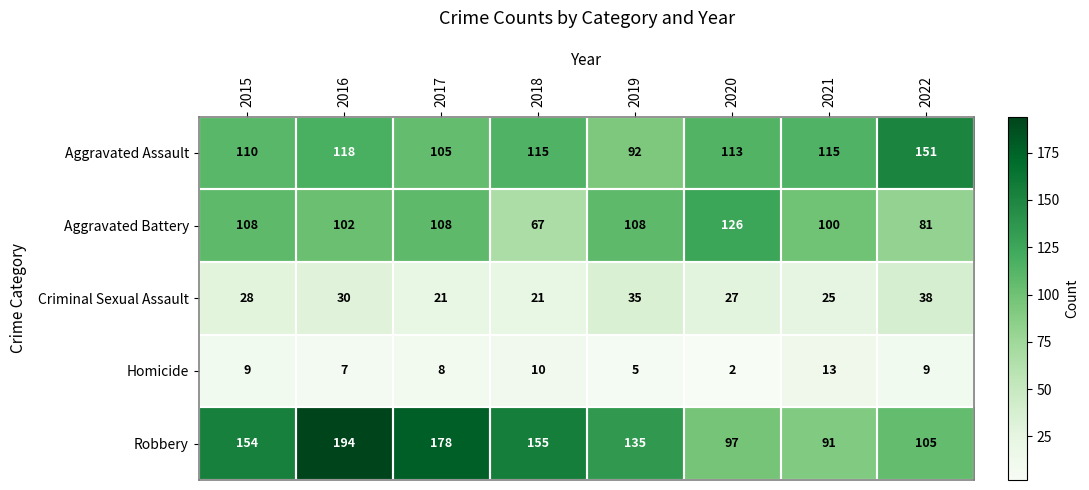

What is the difference between the Aggravated Battery values at 2020 and 2016?

24